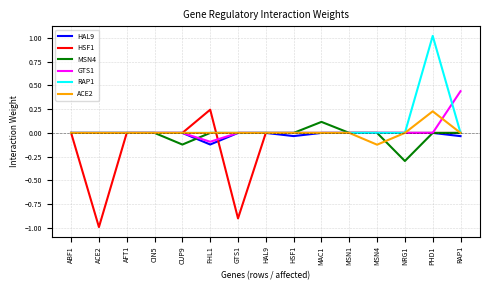

The RAP1 series shows 0.0 at FHL1. True or false?

True